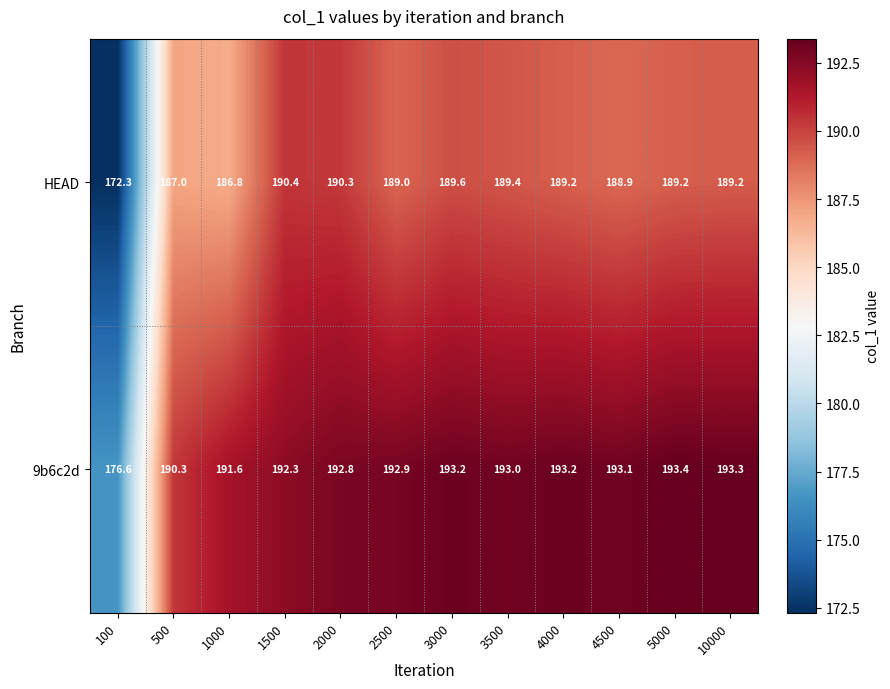

Which series has the largest total across all categories?

9b6c2d